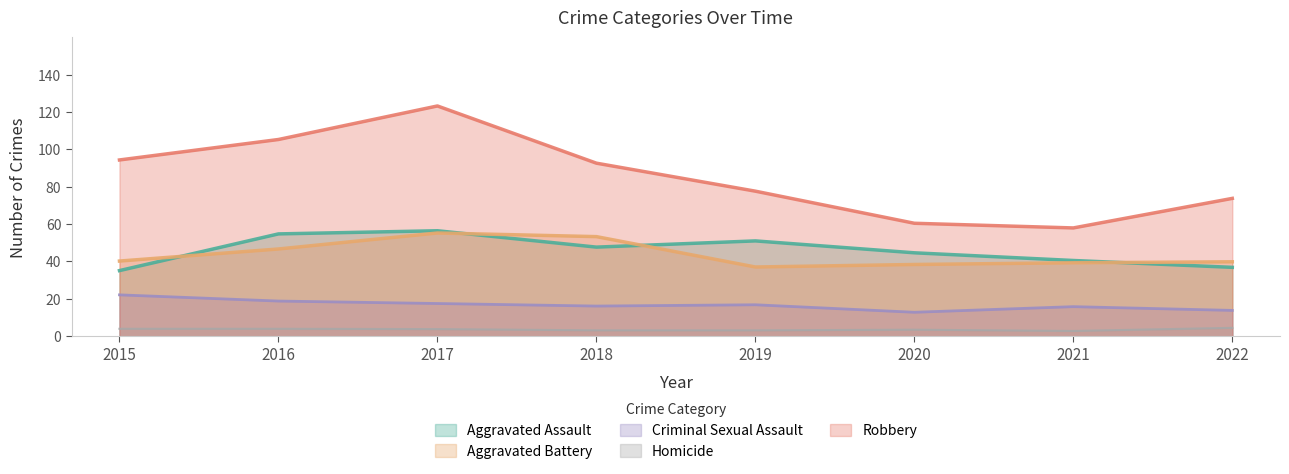

The Aggravated Assault series shows 80 at 2016. True or false?

False